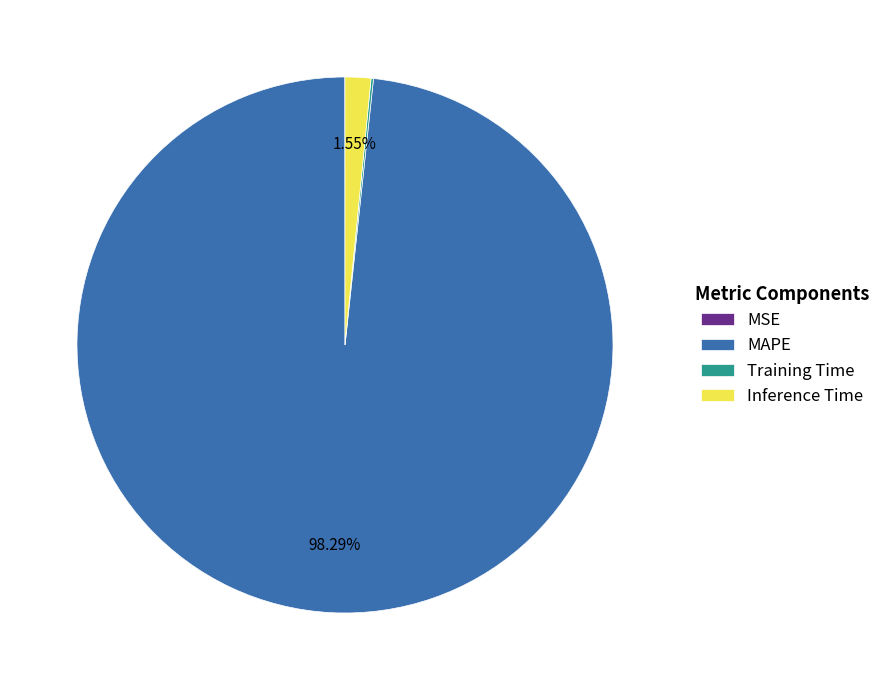

Which slice is the largest?

MAPE